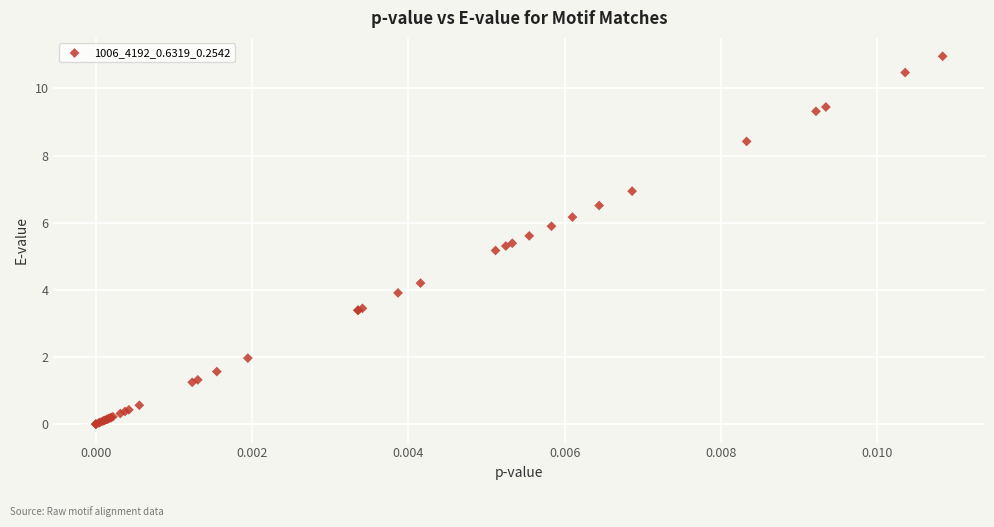

What Y value in the scatter plot is closest to 5?

5.2